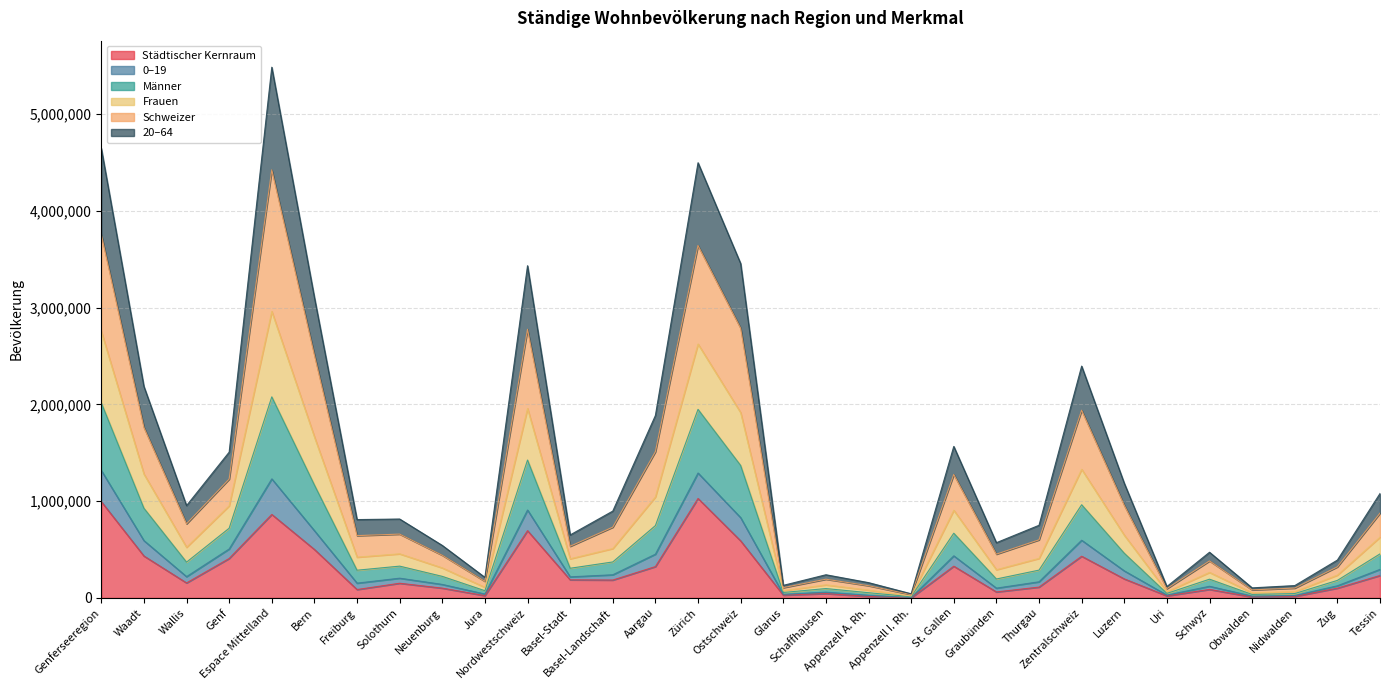

Is it true that Männer equals 2504379 at Genferseeregion?

False